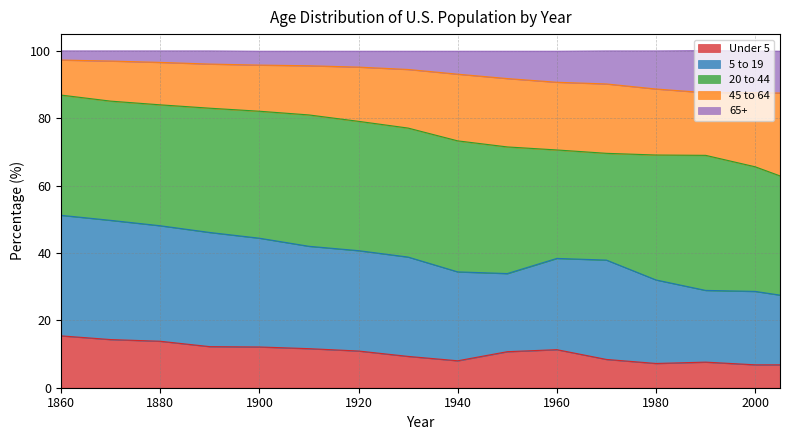

What is the highest value of the Under 5 series?

15.4